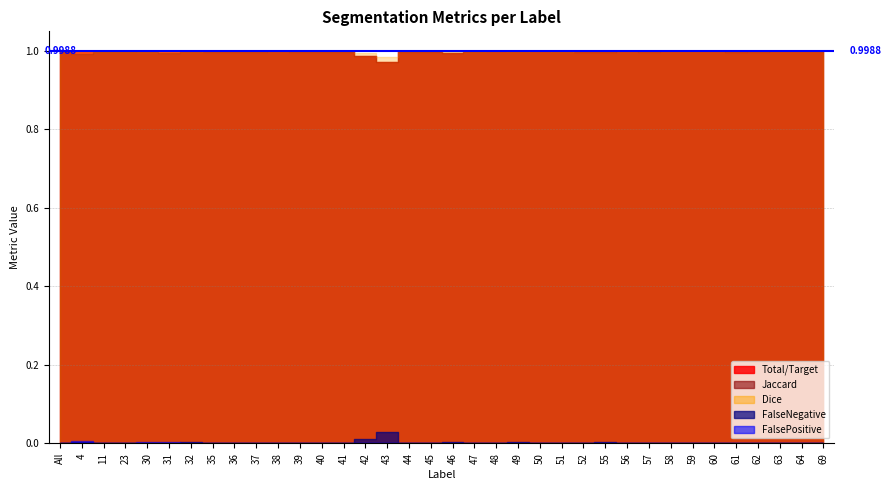

What is the value of the Total/Target point at the 24th from the left?

1.0